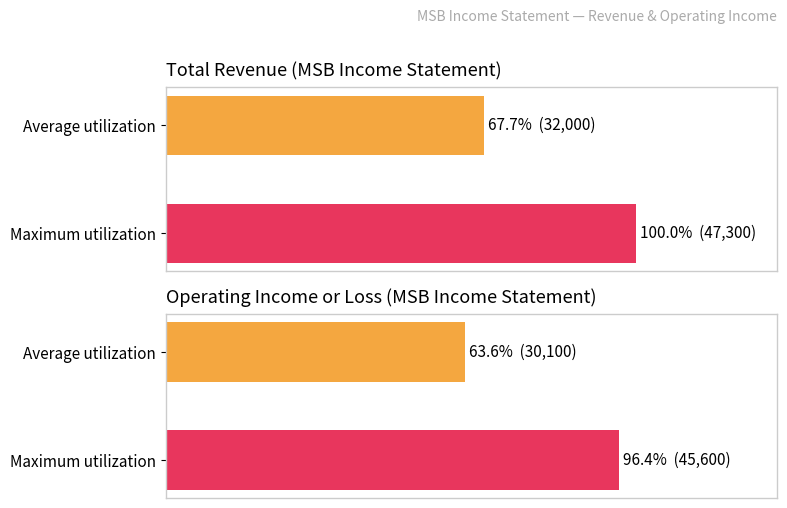

What are all the series names shown in the legend?

Total Revenue, Operating Income or Loss